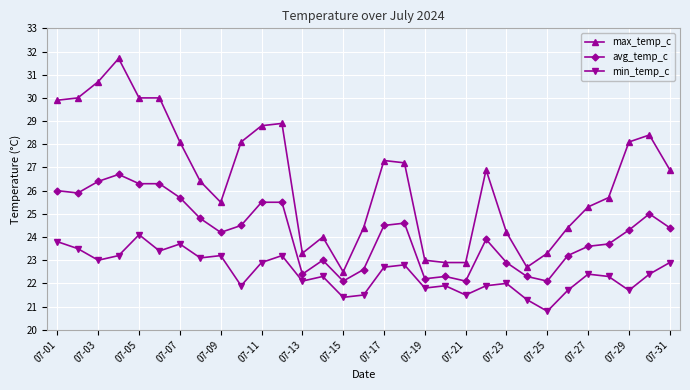

How many values in the avg_temp_c series are below 24?

14